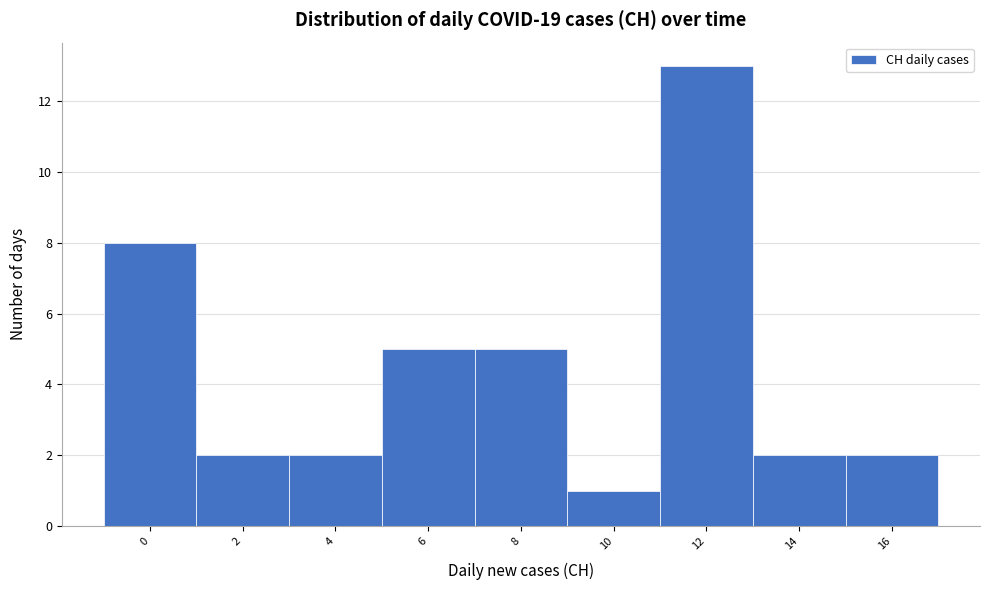

Reading left to right, list all the values displayed in this chart.

0=8	2=2	4=2	6=5	8=5	10=1	12=13	14=2	16=2